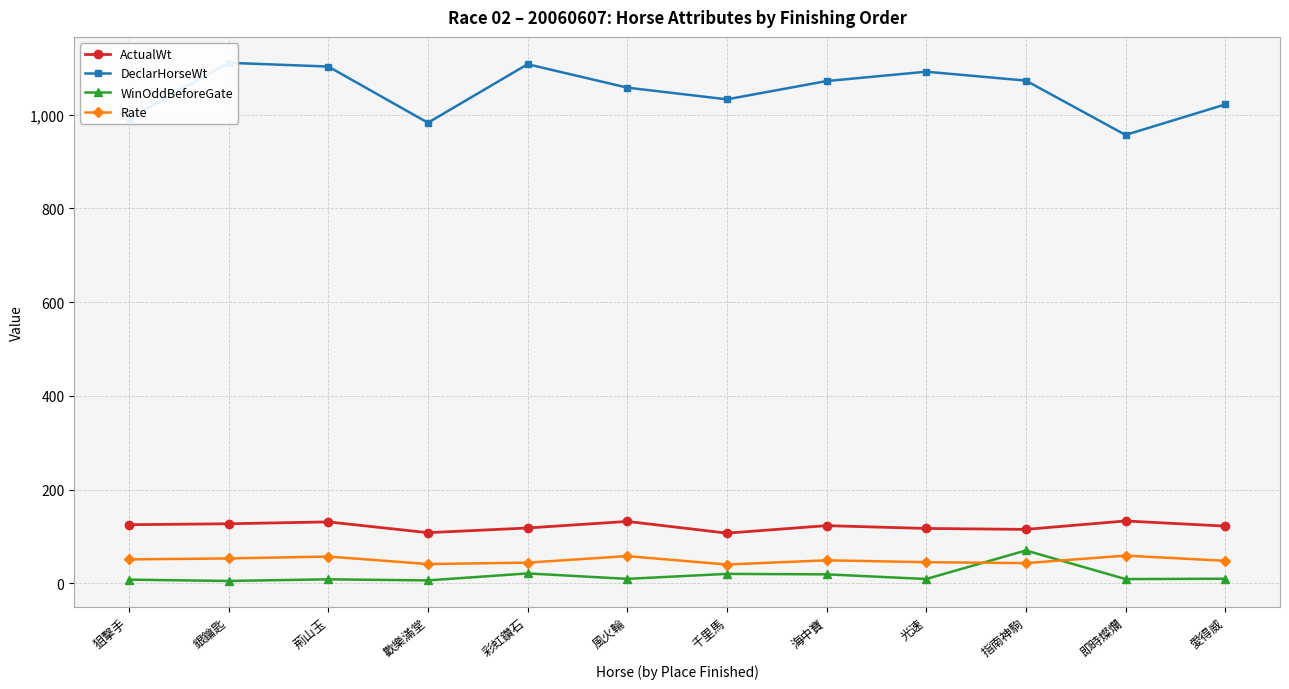

Where is WinOddBeforeGate nearest to the value 37?

彩虹鑽石